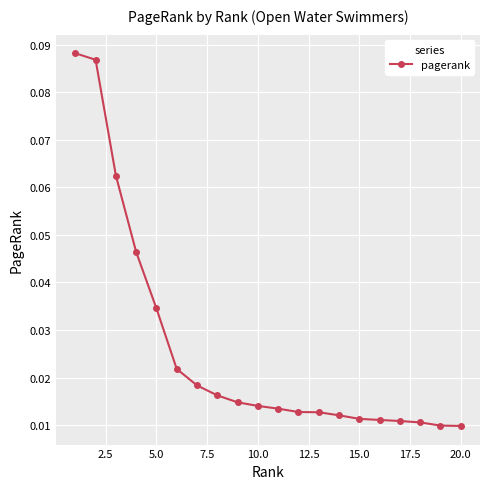

Count the values in the range 0 to 1.

20